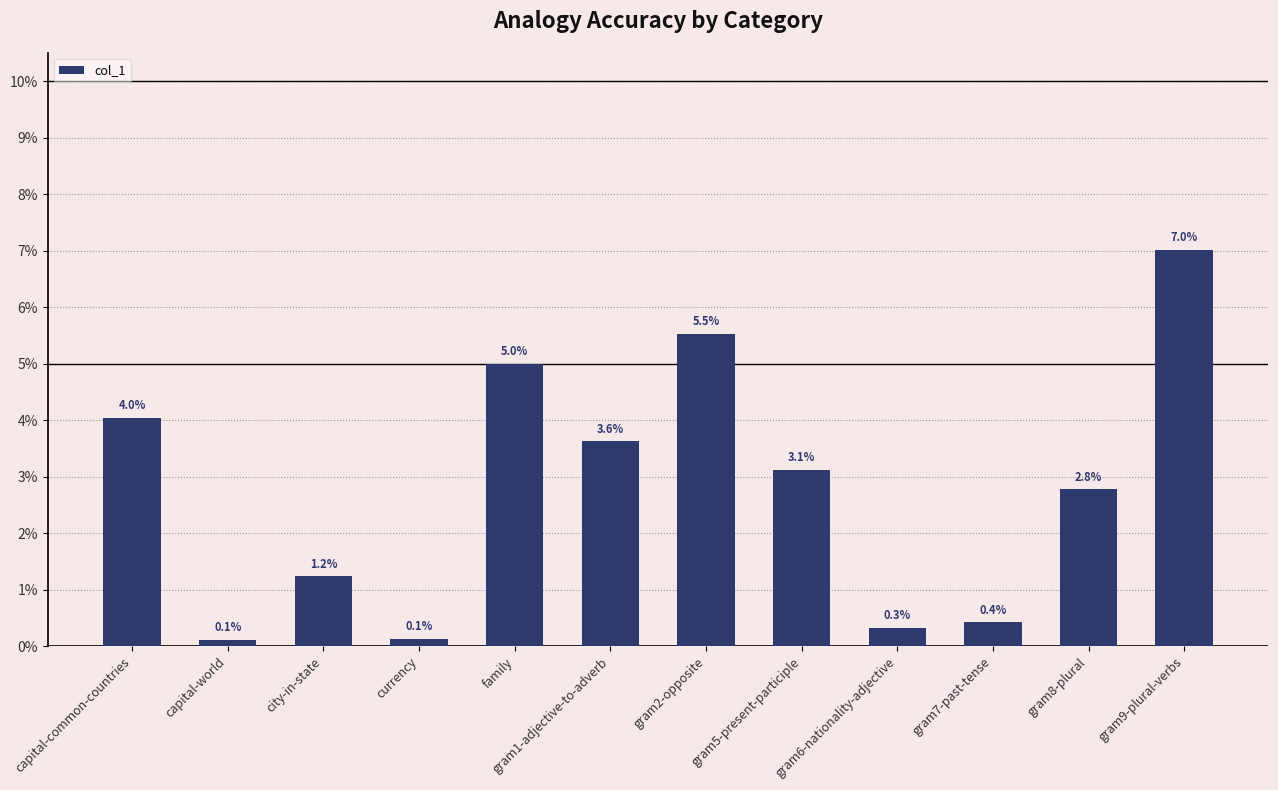

Rank the categories by value from highest to lowest.

gram9-plural-verbs, gram2-opposite, family, capital-common-countries, gram1-adjective-to-adverb, gram5-present-participle, gram8-plural, city-in-state, gram7-past-tense, gram6-nationality-adjective, currency, capital-world